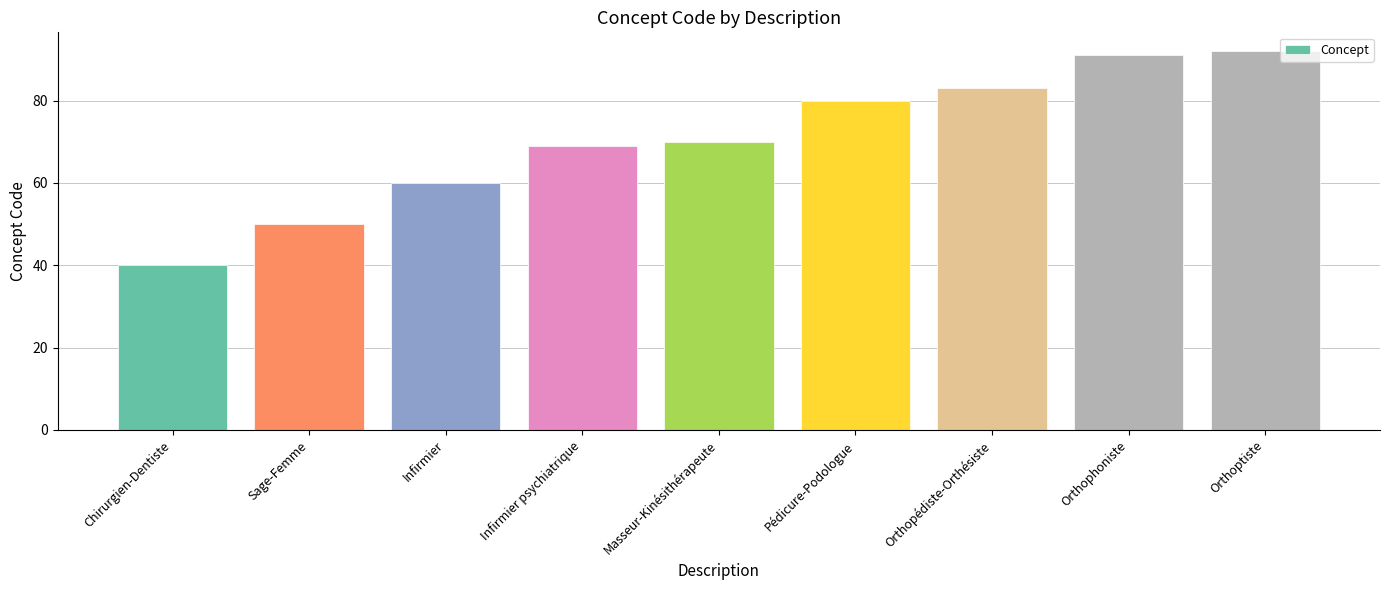

How many values are below 70?

4